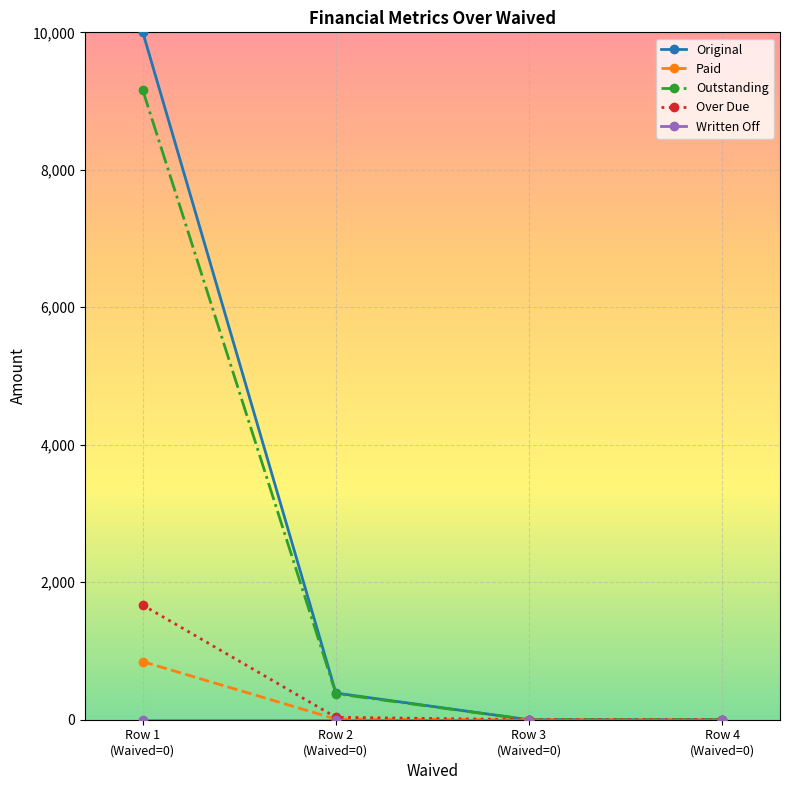

What is the total value across all series at Row 2
(Waived=0)?

811.4